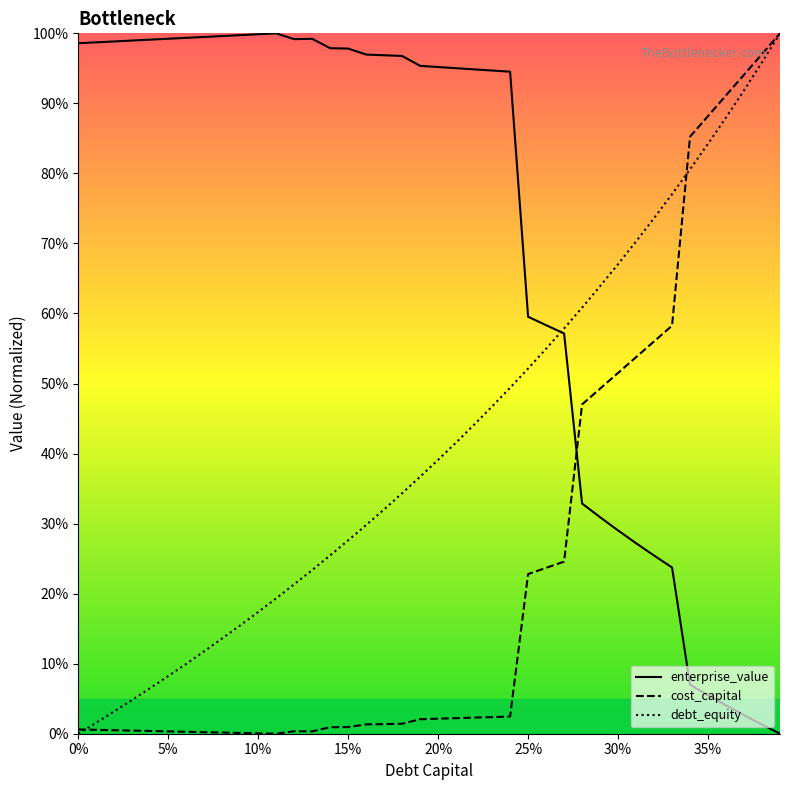

List the series in order of their overall mean, highest first.

enterprise_value, debt_equity, cost_capital